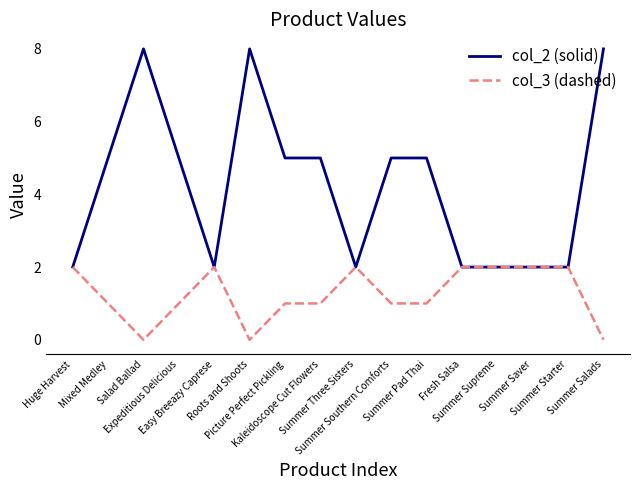

The col_2 (solid) series shows 3 at Summer Saver. True or false?

False